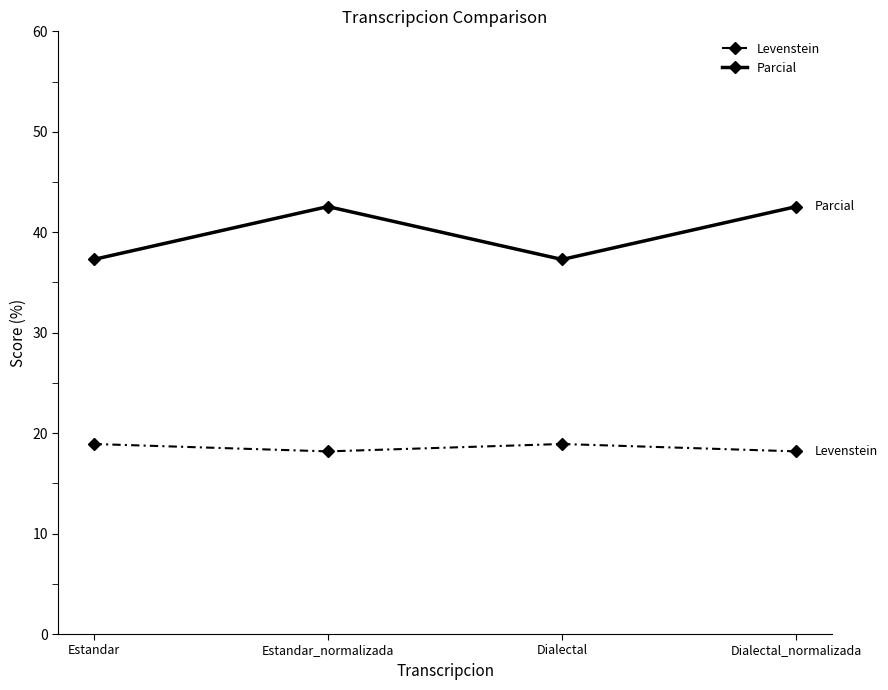

Reading left to right, extract all data points from this chart.

Levenstein: Estandar=18.9	Estandar_normalizada=18.2	Dialectal=18.9	Dialectal_normalizada=18.2
Parcial: Estandar=37.3	Estandar_normalizada=42.6	Dialectal=37.3	Dialectal_normalizada=42.6